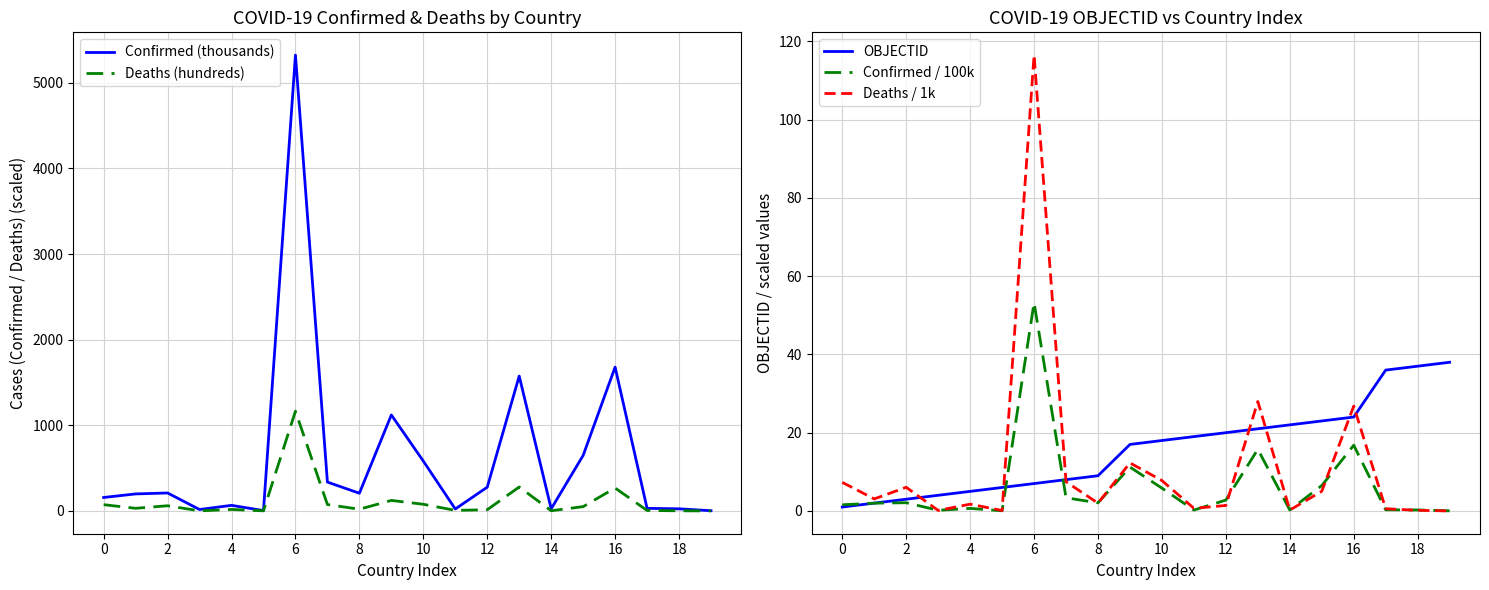

How many values in the Confirmed (thousands) series are below 206?

10